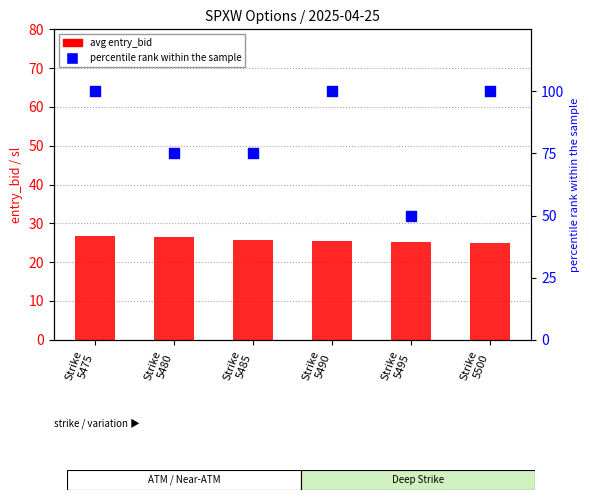

Which series has the largest total across all categories?

percentile rank within the sample